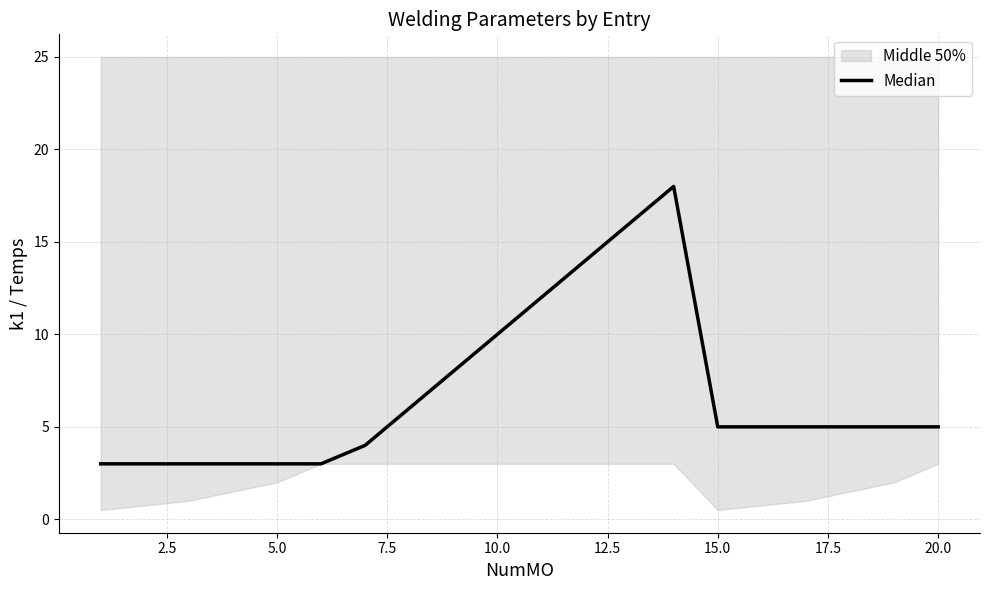

The chart shows a value of 8 at 18. True or false?

False